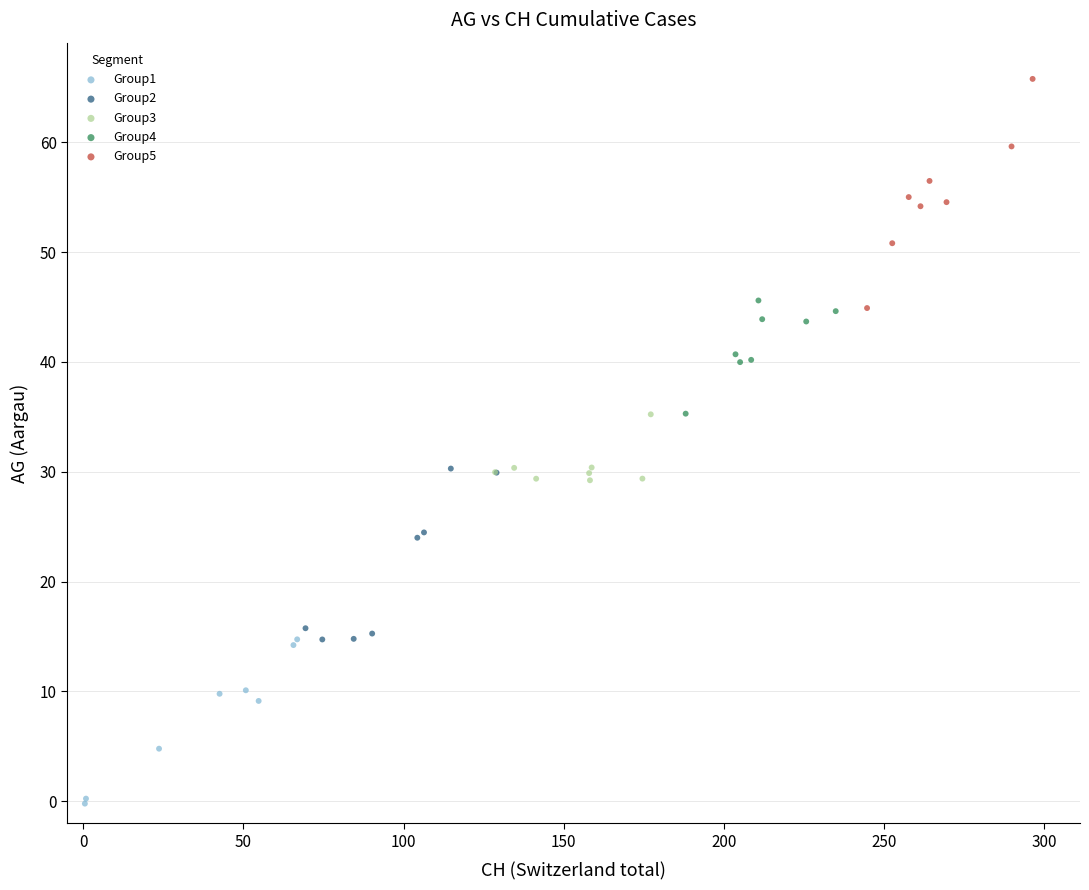

Which series contains the lowest Y value?

Group1